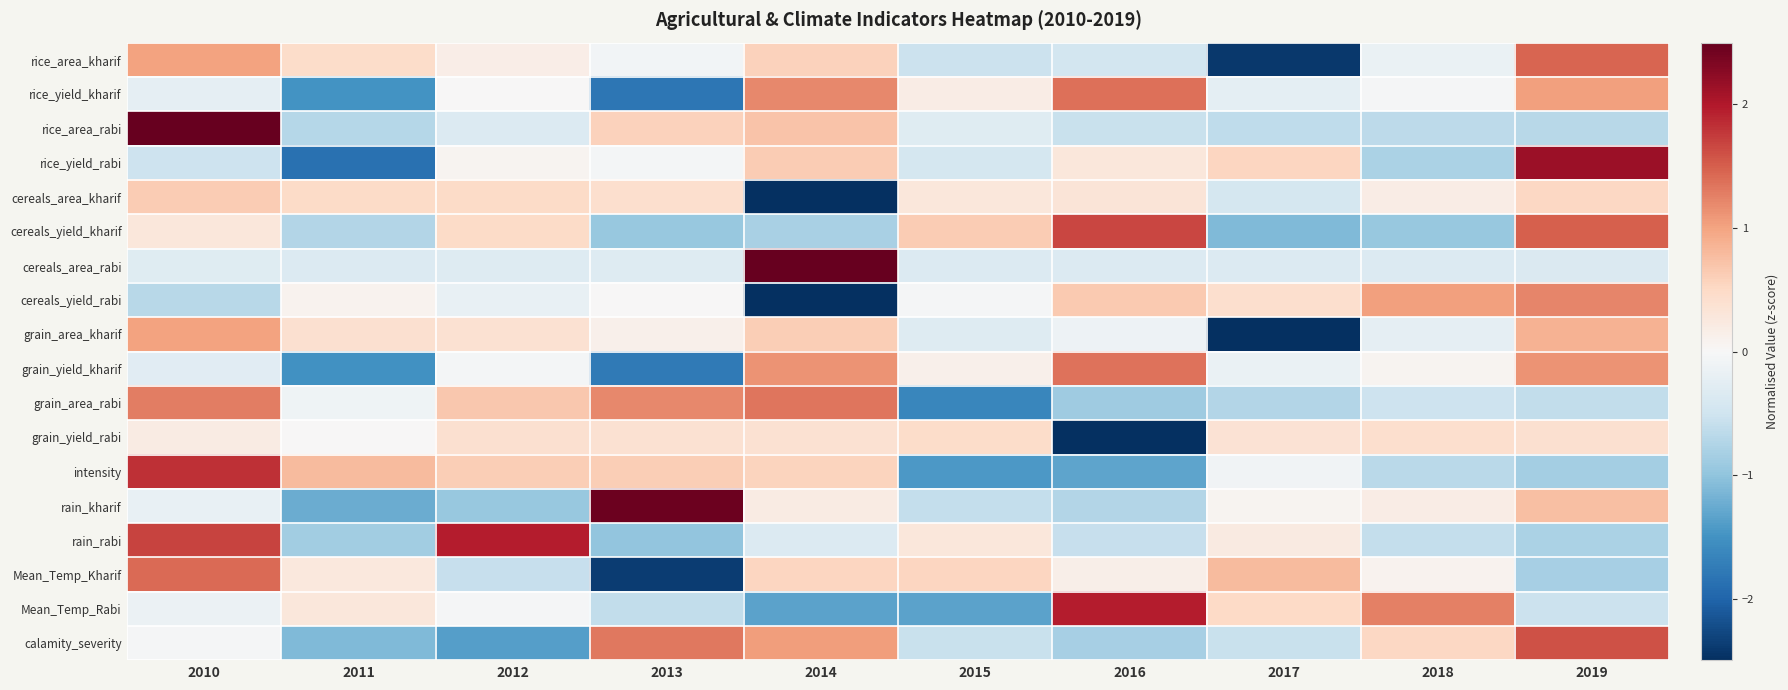

Reading right to left, transcribe all the data shown in this chart.

rice_area_kharif: 2019=1.5	2018=-0.2	2017=-2.4	2016=-0.5	2015=-0.5	2014=0.6	2013=-0.1	2012=0.2	2011=0.5	2010=1.0
rice_yield_kharif: 2019=1.0	2018=-0.0	2017=-0.3	2016=1.4	2015=0.2	2014=1.2	2013=-1.8	2012=0.0	2011=-1.5	2010=-0.2
rice_area_rabi: 2019=-0.7	2018=-0.7	2017=-0.6	2016=-0.6	2015=-0.3	2014=0.7	2013=0.6	2012=-0.3	2011=-0.7	2010=2.6
rice_yield_rabi: 2019=2.1	2018=-0.8	2017=0.5	2016=0.3	2015=-0.4	2014=0.6	2013=-0.0	2012=0.1	2011=-1.9	2010=-0.5
cereals_area_kharif: 2019=0.5	2018=0.2	2017=-0.4	2016=0.3	2015=0.3	2014=-2.9	2013=0.4	2012=0.5	2011=0.5	2010=0.6
cereals_yield_kharif: 2019=1.5	2018=-1.0	2017=-1.1	2016=1.7	2015=0.6	2014=-0.8	2013=-1.0	2012=0.5	2011=-0.7	2010=0.3
cereals_area_rabi: 2019=-0.4	2018=-0.3	2017=-0.3	2016=-0.3	2015=-0.3	2014=3.0	2013=-0.3	2012=-0.3	2011=-0.3	2010=-0.3
cereals_yield_rabi: 2019=1.2	2018=1.0	2017=0.4	2016=0.7	2015=-0.0	2014=-2.5	2013=0.0	2012=-0.2	2011=0.1	2010=-0.7
grain_area_kharif: 2019=0.9	2018=-0.2	2017=-2.7	2016=-0.1	2015=-0.3	2014=0.6	2013=0.1	2012=0.4	2011=0.4	2010=1.0
grain_yield_kharif: 2019=1.1	2018=0.1	2017=-0.2	2016=1.4	2015=0.1	2014=1.1	2013=-1.8	2012=-0.1	2011=-1.5	2010=-0.3
grain_area_rabi: 2019=-0.6	2018=-0.5	2017=-0.7	2016=-0.9	2015=-1.6	2014=1.3	2013=1.2	2012=0.7	2011=-0.1	2010=1.3
grain_yield_rabi: 2019=0.4	2018=0.4	2017=0.4	2016=-3.0	2015=0.5	2014=0.4	2013=0.4	2012=0.4	2011=0.0	2010=0.2
intensity: 2019=-0.9	2018=-0.7	2017=-0.1	2016=-1.3	2015=-1.4	2014=0.5	2013=0.6	2012=0.6	2011=0.8	2010=1.8
rain_kharif: 2019=0.8	2018=0.2	2017=0.1	2016=-0.7	2015=-0.6	2014=0.2	2013=2.5	2012=-0.9	2011=-1.2	2010=-0.2
rain_rabi: 2019=-0.8	2018=-0.6	2017=0.2	2016=-0.6	2015=0.3	2014=-0.3	2013=-1.0	2012=2.0	2011=-0.9	2010=1.7
Mean_Temp_Kharif: 2019=-0.8	2018=0.1	2017=0.8	2016=0.1	2015=0.5	2014=0.5	2013=-2.4	2012=-0.6	2011=0.3	2010=1.4
Mean_Temp_Rabi: 2019=-0.5	2018=1.3	2017=0.5	2016=2.0	2015=-1.3	2014=-1.3	2013=-0.6	2012=-0.0	2011=0.3	2010=-0.2
calamity_severity: 2019=1.6	2018=0.5	2017=-0.6	2016=-0.8	2015=-0.6	2014=1.0	2013=1.3	2012=-1.4	2011=-1.1	2010=-0.0